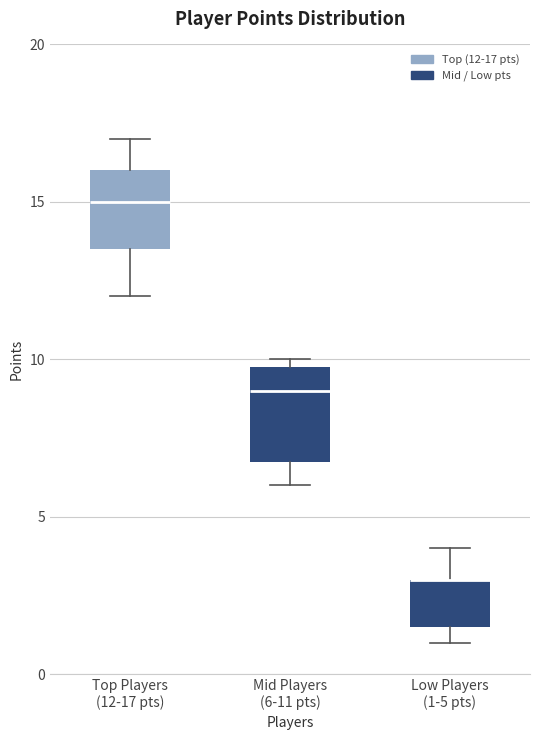

Which box is the tallest, from its lower edge to its upper edge?

Mid Players (6-11 pts)